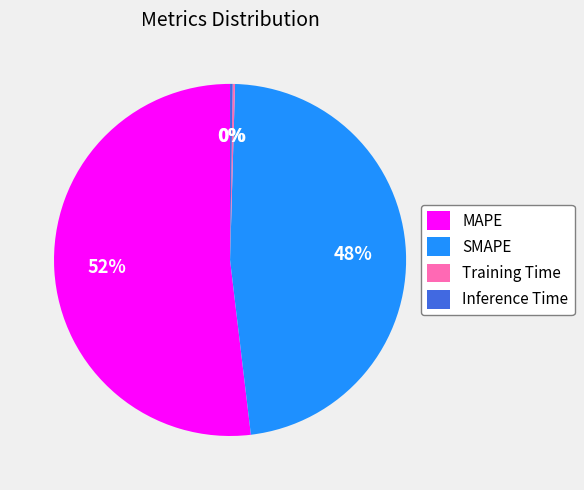

To the nearest percent, what is the combined percentage of MAPE and SMAPE?

100%